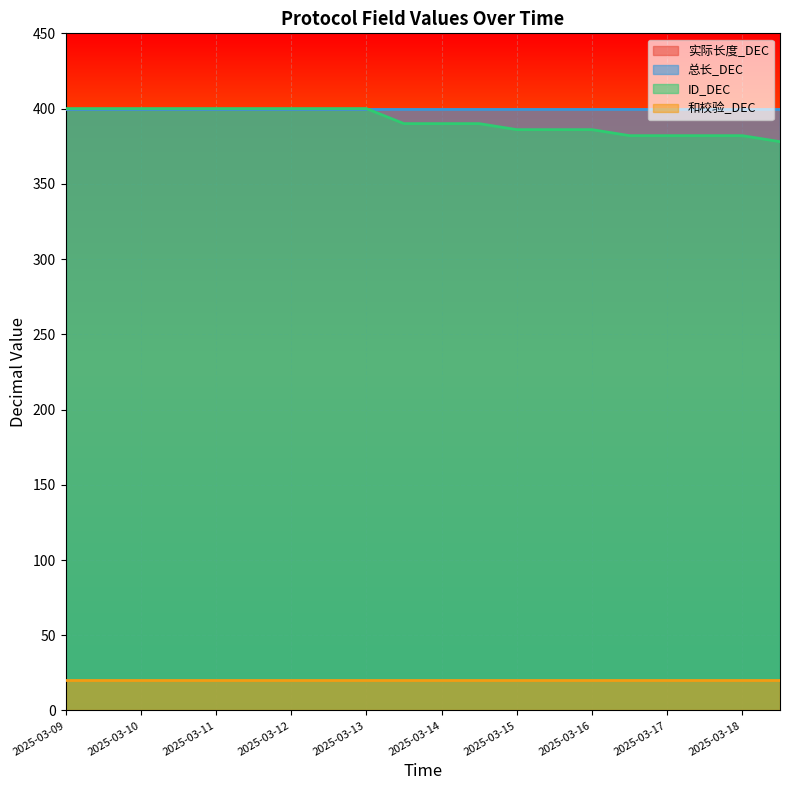

What is the approximate value of 总长_DEC at 2025-03-10?

400